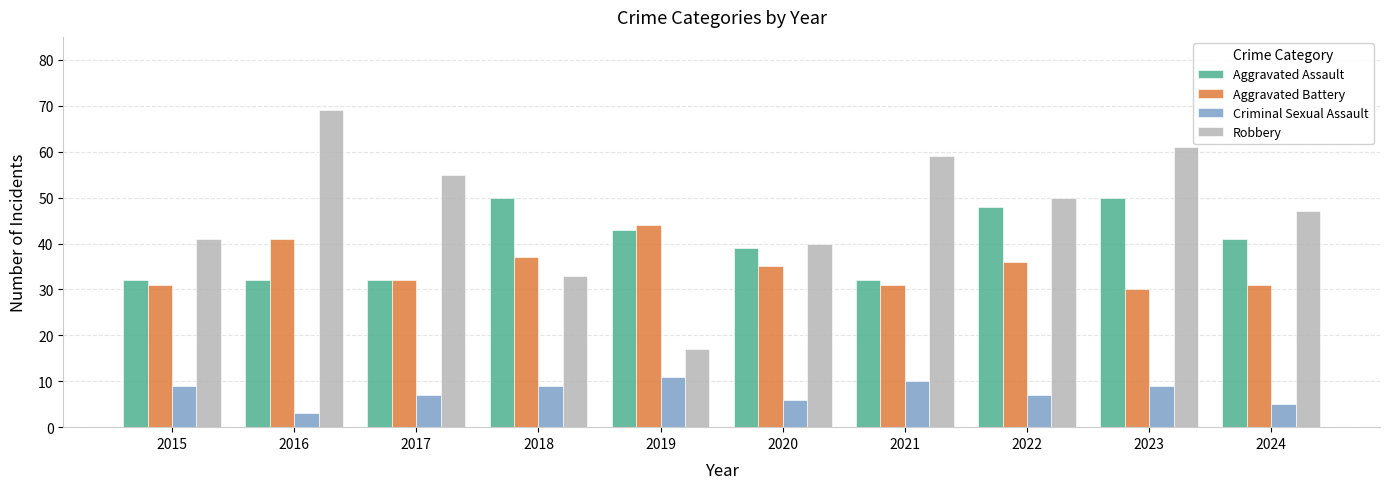

What is the smallest value displayed?

3